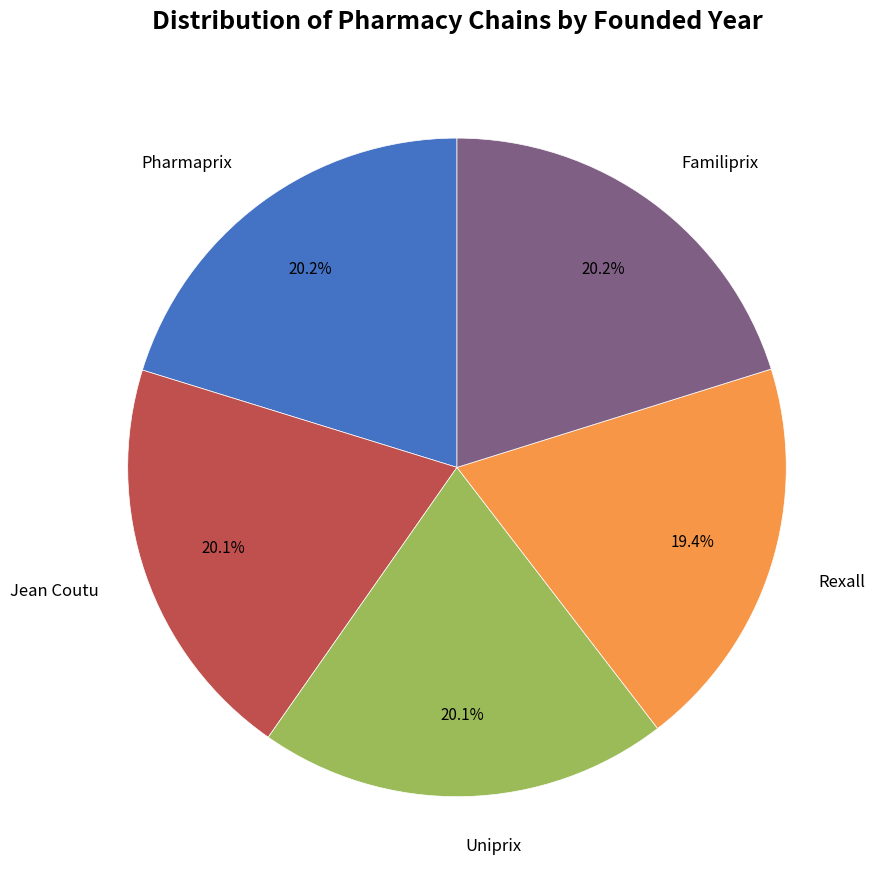

Does any single category account for the majority?

No